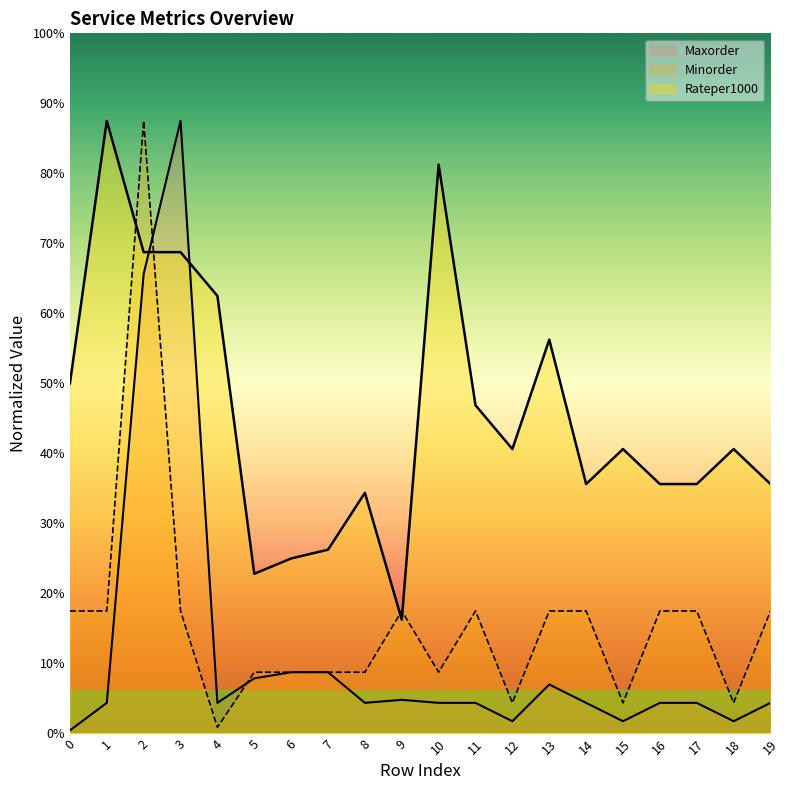

Rank the series by their maximum value, from highest to lowest.

Rateper1000, Minorder, Maxorder